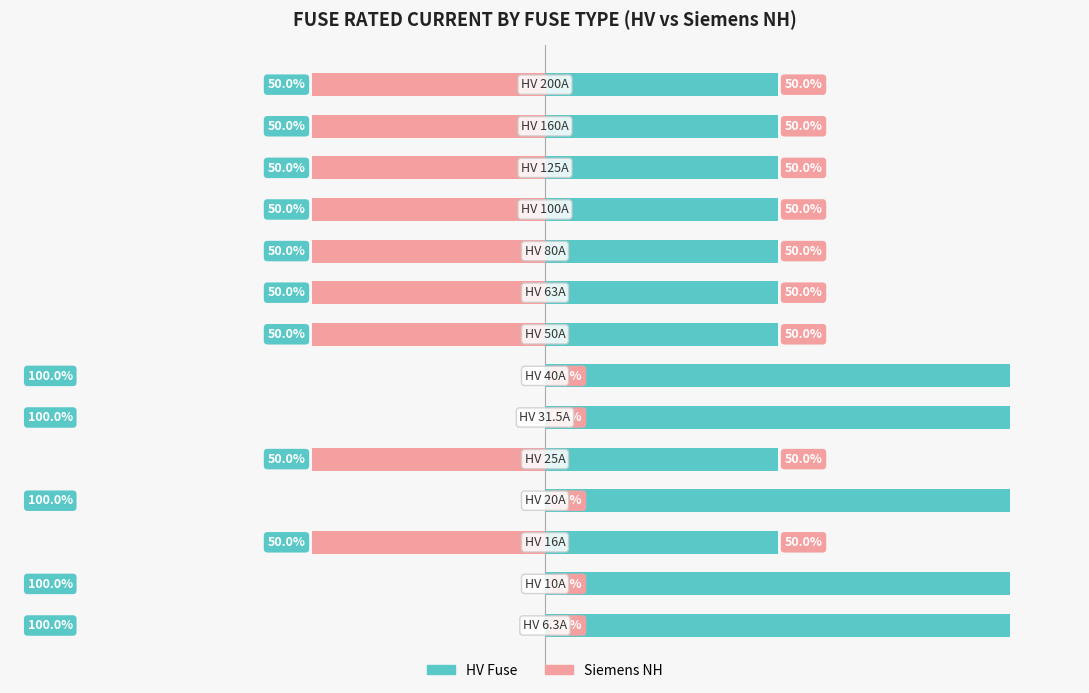

What is the value of the Siemens NH bar at the 3rd from the left?

-50